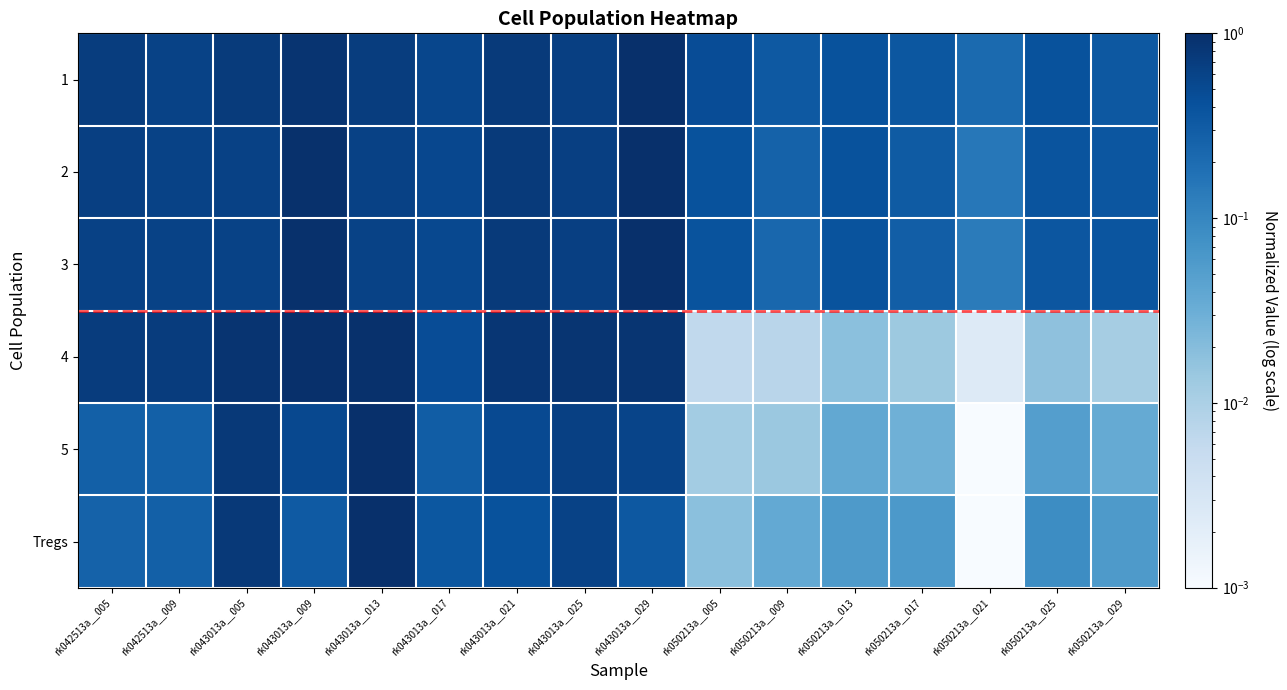

Between rk043013a__013 and rk050213a__029, which series saw the biggest shift?

5